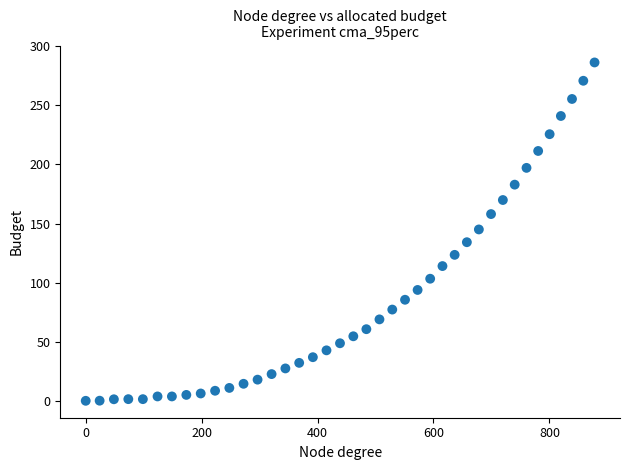

What is the range of X values (max minus min)?

877.9